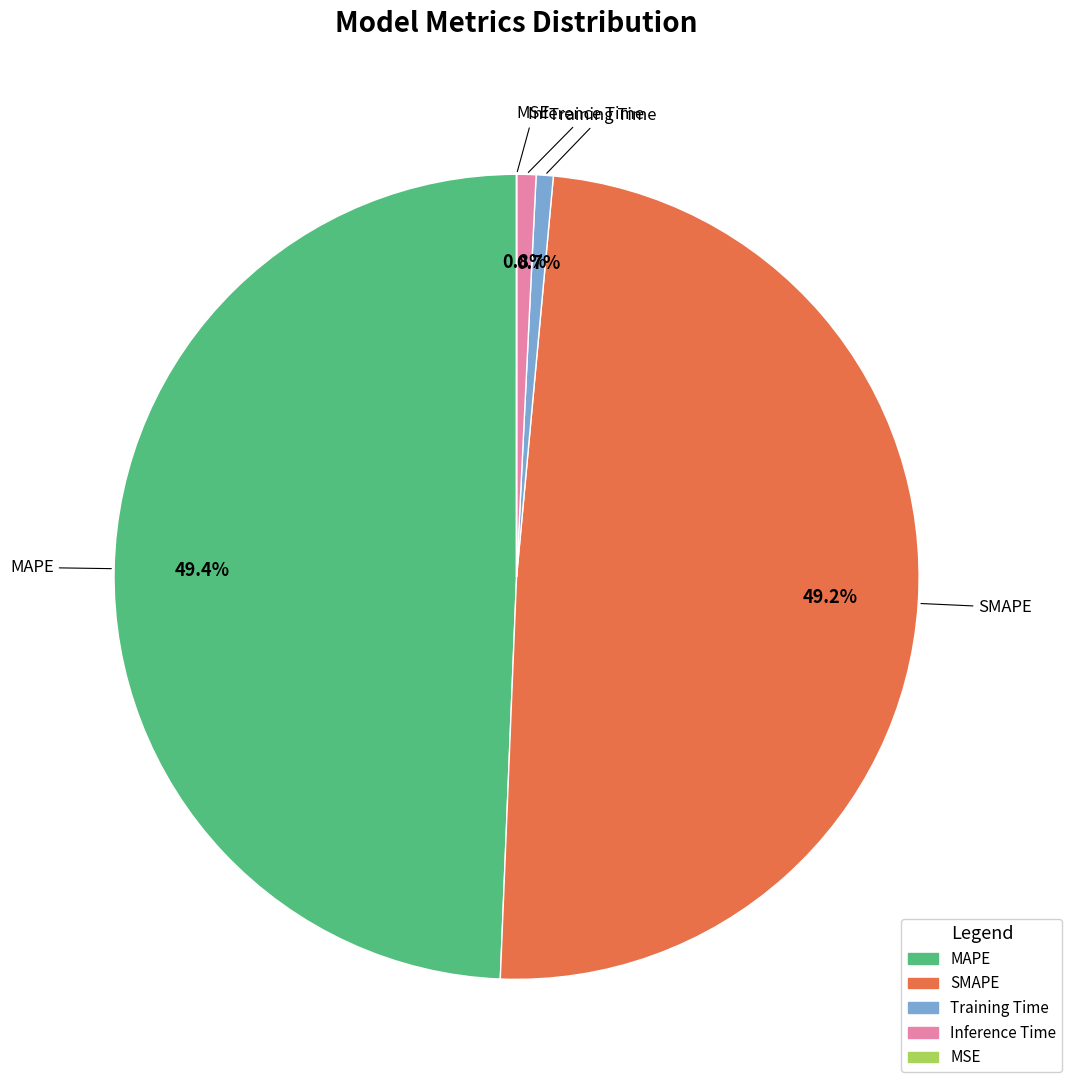

What percentage is NOT represented by Training Time?

99.3%